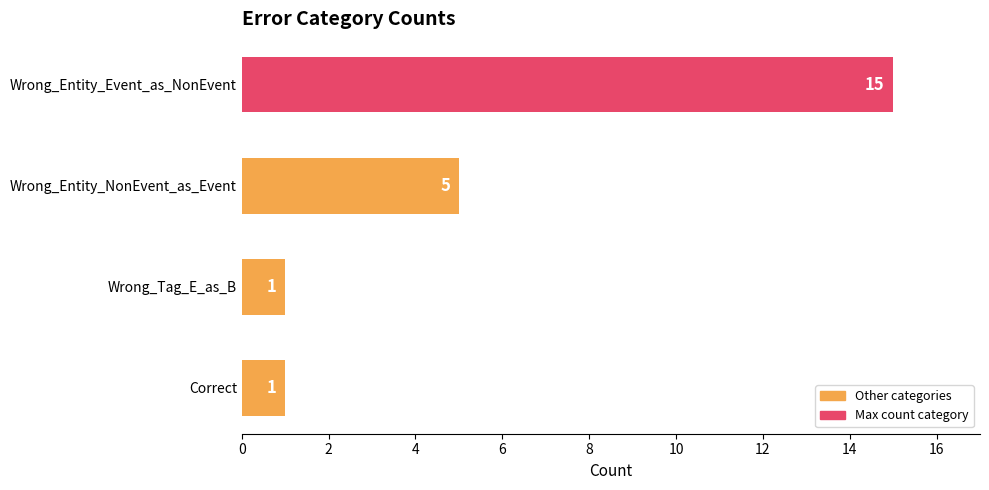

What is the label of the 2nd bar from the top?

Wrong_Entity_NonEvent_as_Event